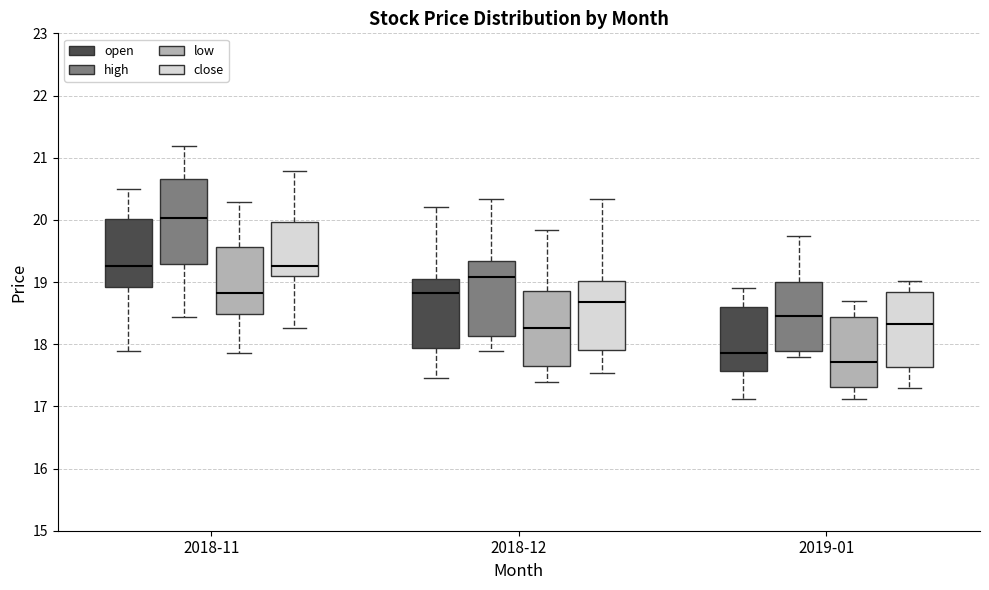

Reading left to right, transcribe this box plot: for each box, give where its median line is, the range the box spans, and where its two whiskers end, as read against the y-axis. The values are not printed on the chart, so give them approximately, as read against the axis.

2018-11 (open): median 19.3, box 18.9 to 20.0, whiskers 17.9 to 20.5
2018-11 (high): median 20.0, box 19.3 to 20.7, whiskers 18.4 to 21.2
2018-11 (low): median 18.8, box 18.5 to 19.6, whiskers 17.9 to 20.3
2018-11 (close): median 19.3, box 19.1 to 20.0, whiskers 18.3 to 20.8
2018-12 (open): median 18.8, box 17.9 to 19.0, whiskers 17.5 to 20.2
2018-12 (high): median 19.1, box 18.1 to 19.3, whiskers 17.9 to 20.3
2018-12 (low): median 18.3, box 17.7 to 18.9, whiskers 17.4 to 19.8
2018-12 (close): median 18.7, box 17.9 to 19.0, whiskers 17.5 to 20.3
2019-01 (open): median 17.9, box 17.6 to 18.6, whiskers 17.1 to 18.9
2019-01 (high): median 18.5, box 17.9 to 19.0, whiskers 17.8 to 19.7
2019-01 (low): median 17.7, box 17.3 to 18.4, whiskers 17.1 to 18.7
2019-01 (close): median 18.3, box 17.6 to 18.8, whiskers 17.3 to 19.0